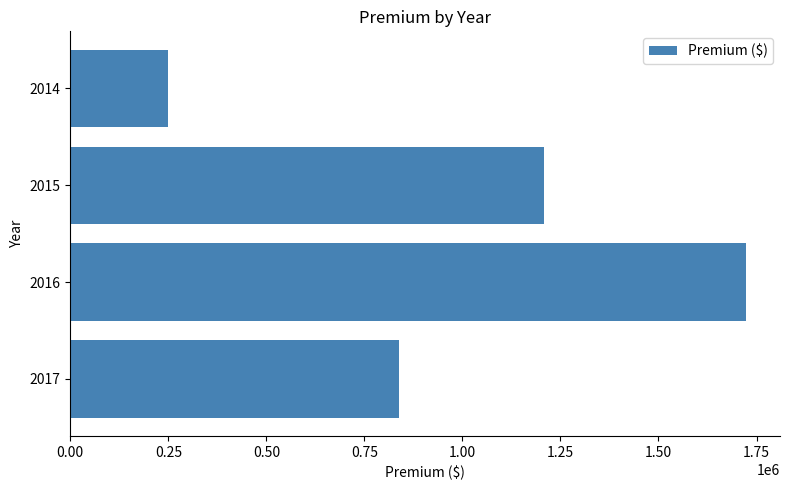

What is the value of the 2nd bar from the top?

1208669.9